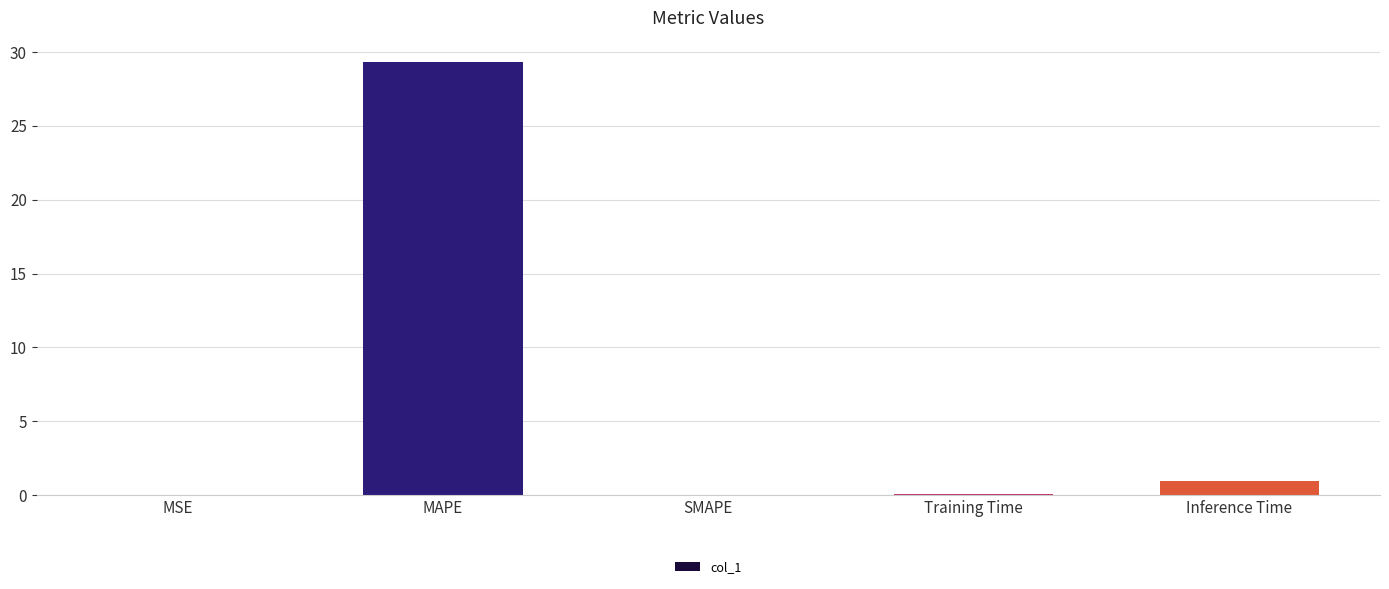

Count the number of categories in the chart.

5